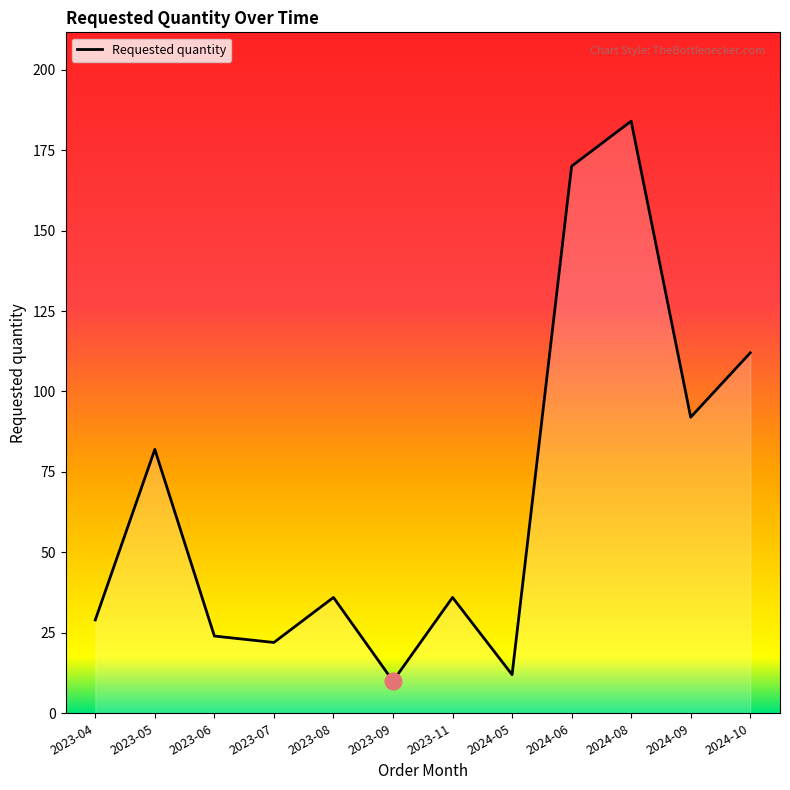

What is the difference between the maximum and minimum values?

174